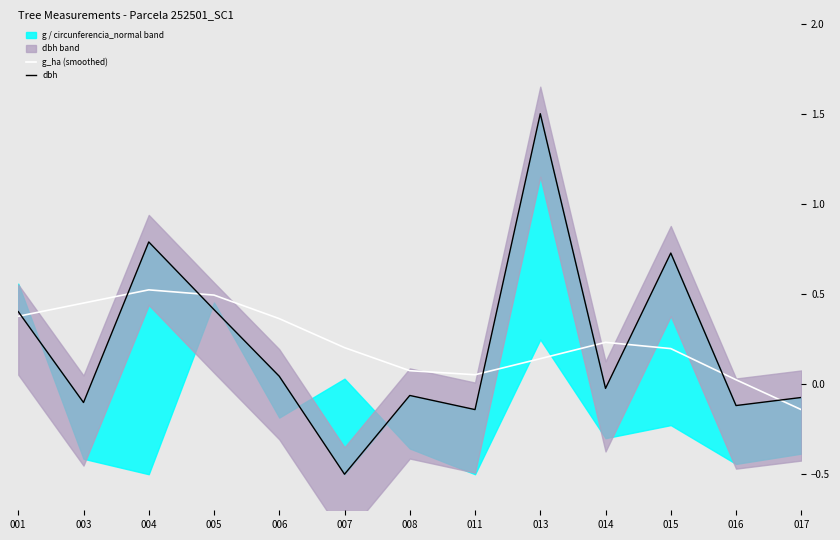

Reading right to left, extract all data points from this chart.

g_ha (smoothed): 017=-0.1	016=0.0	015=0.2	014=0.2	013=0.1	011=0.1	008=0.1	007=0.2	006=0.4	005=0.5	004=0.5	003=0.4	001=0.4
dbh: 017=-0.1	016=-0.1	015=0.7	014=-0.0	013=1.5	011=-0.1	008=-0.1	007=-0.5	006=0.0	005=0.4	004=0.8	003=-0.1	001=0.4